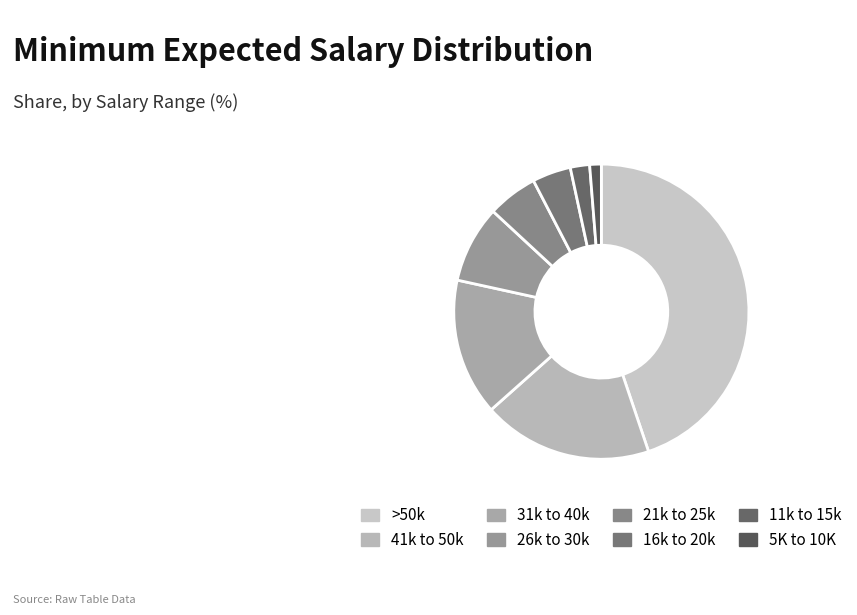

Do 31k to 40k and >50k together represent more than half of the pie?

Yes